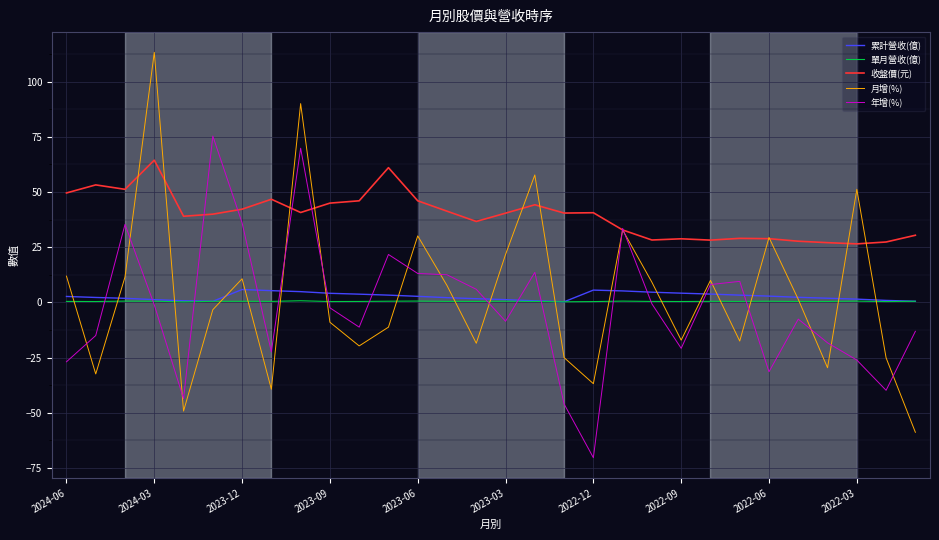

Which series has the largest total across all categories?

收盤價(元)